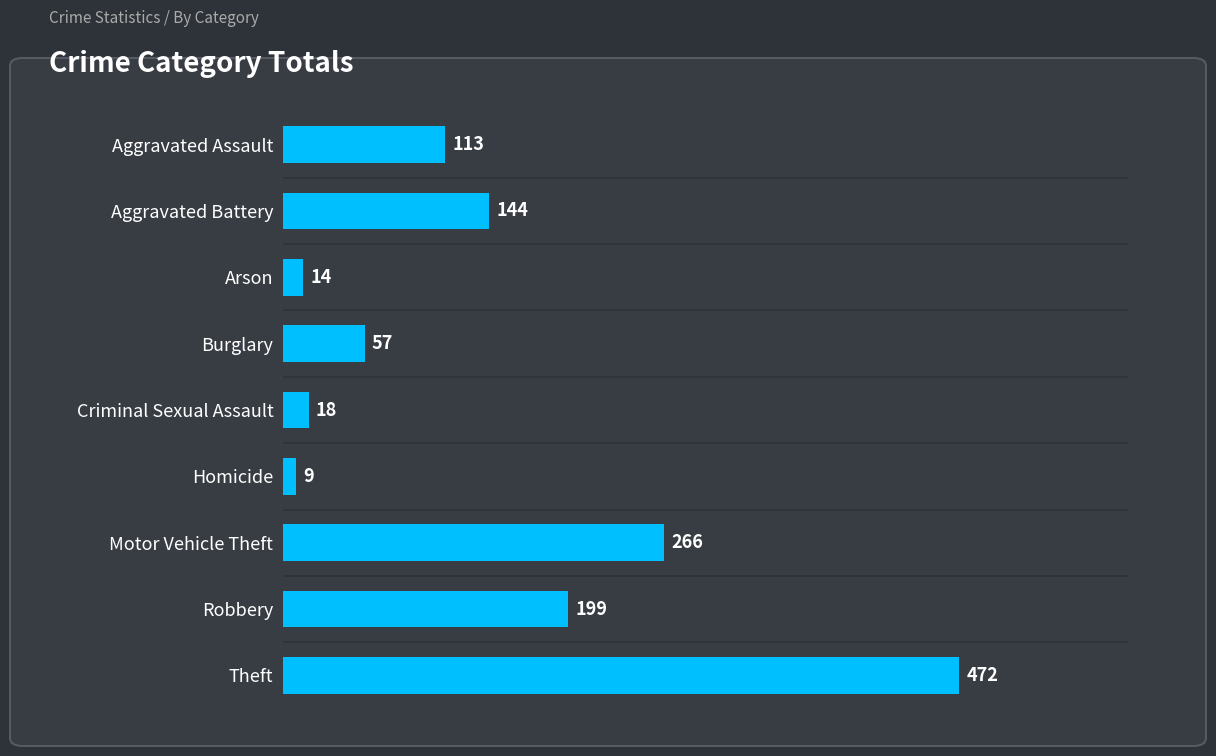

The chart shows a value of 295 at Robbery. True or false?

False